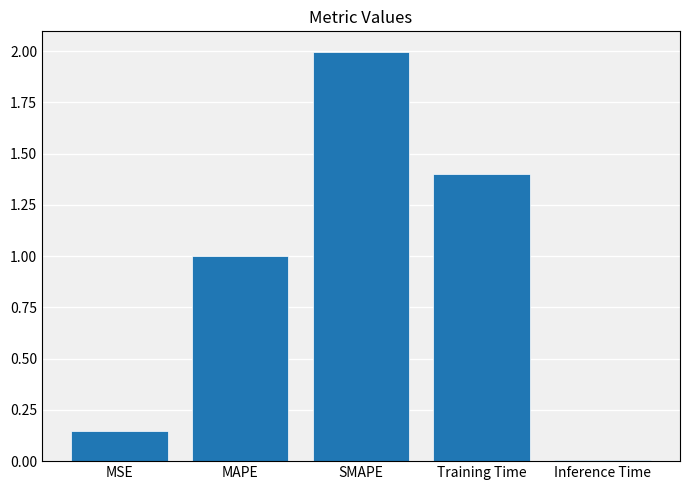

Which has a higher value, Training Time or MAPE?

Training Time